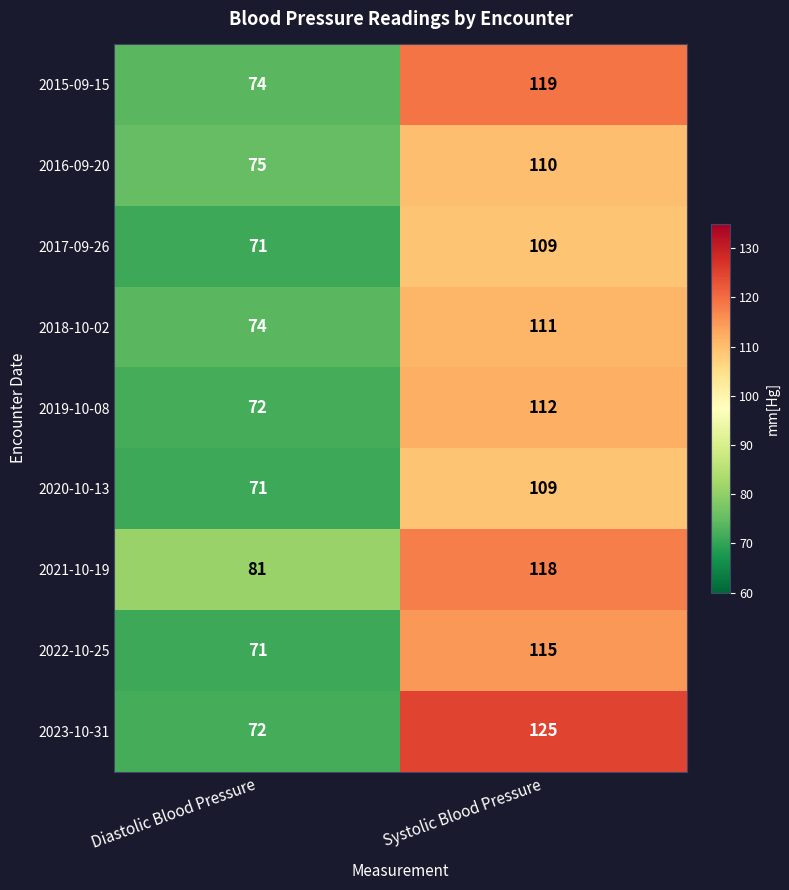

True or false: 2021-10-19 has a value of 115 at Diastolic Blood Pressure.

False